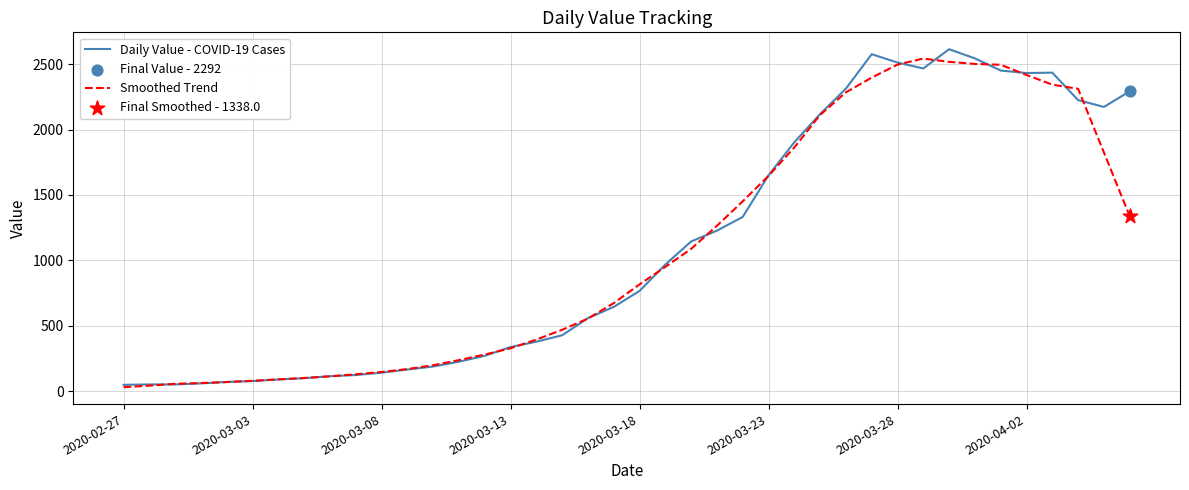

What is the highest value of the Daily Value - COVID-19 Cases series?

2614.0